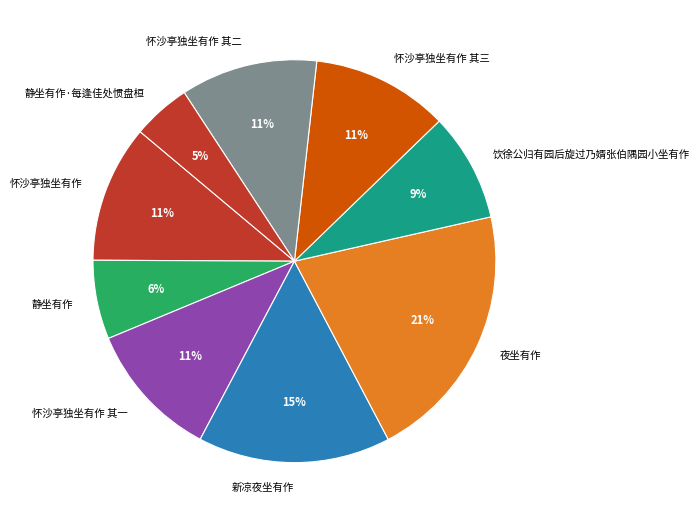

Which slice is the smallest?

静坐有作·每逢佳处惯盘桓